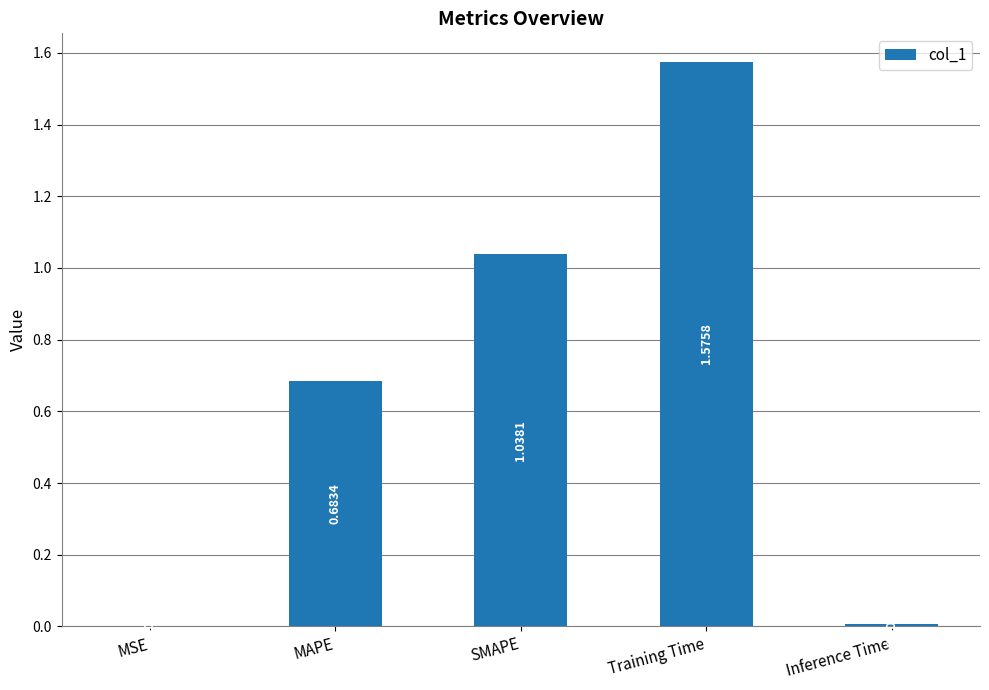

What is the sum of all values?

3.3